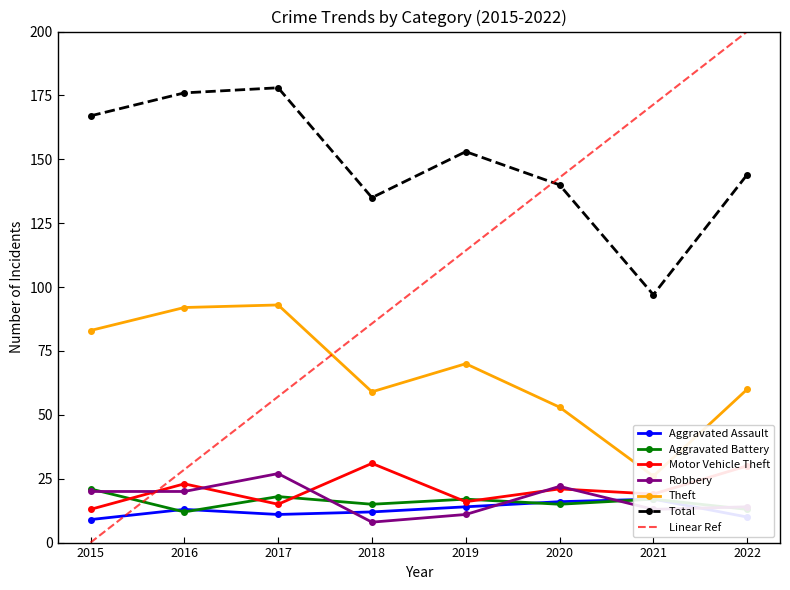

True or false: Total and Robbery intersect in this chart.

False